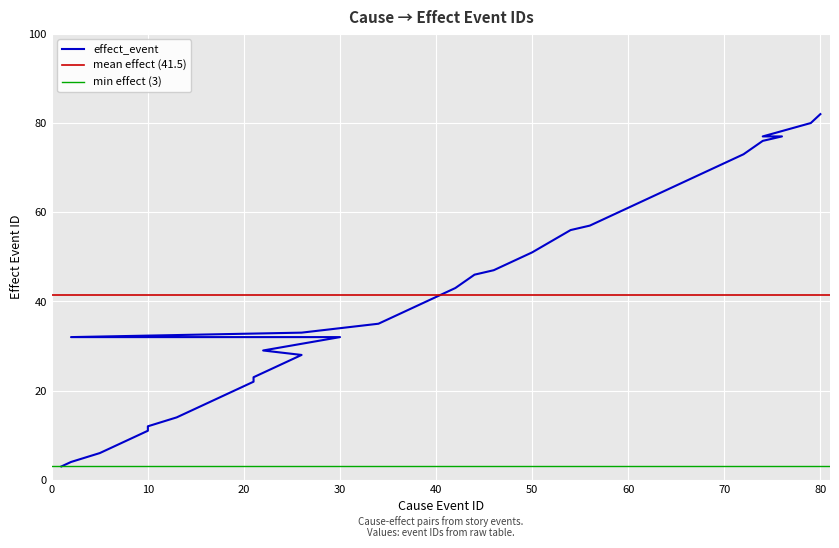

Reading left to right, list all the values displayed in this chart.

3	4	6	11	12	14	15	17	18	19	21	22	23	28	29	32	32	33	35	39	41	43	46	47	50	51	56	57	58	62	63	65	71	72	73	76	77	77	80	82